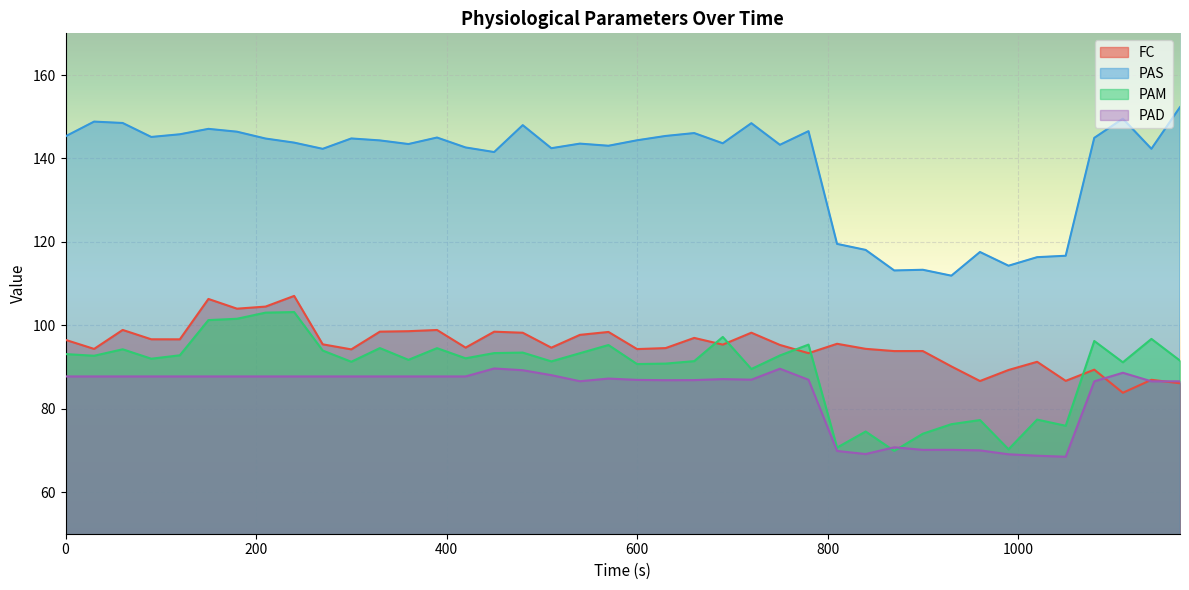

Count the number of categories in the chart.

40